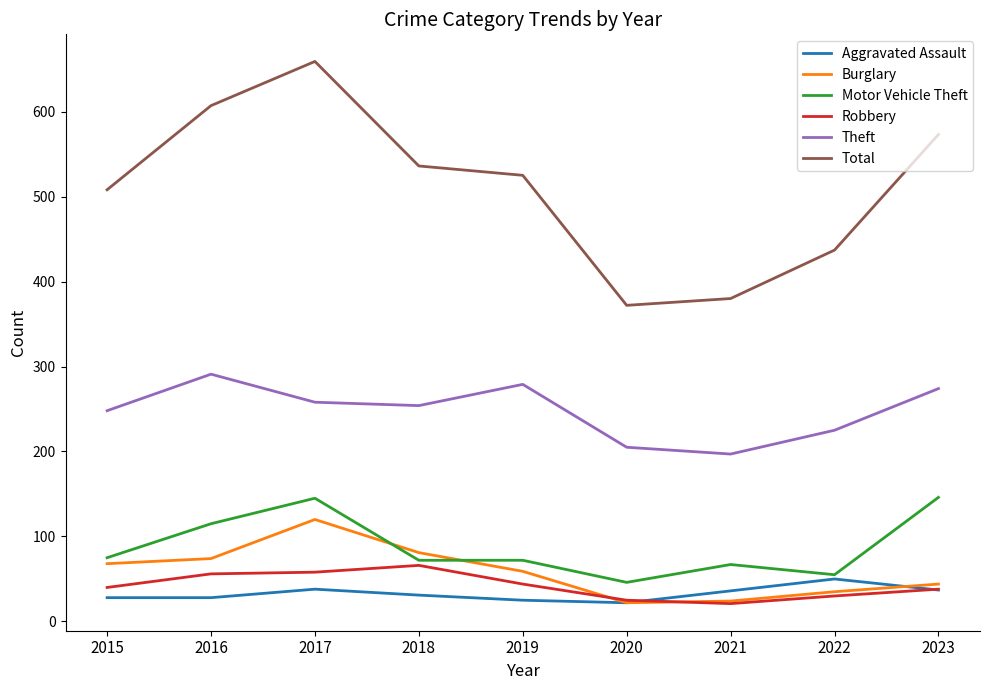

What is the spread (max minus min) of values at 2022?

407